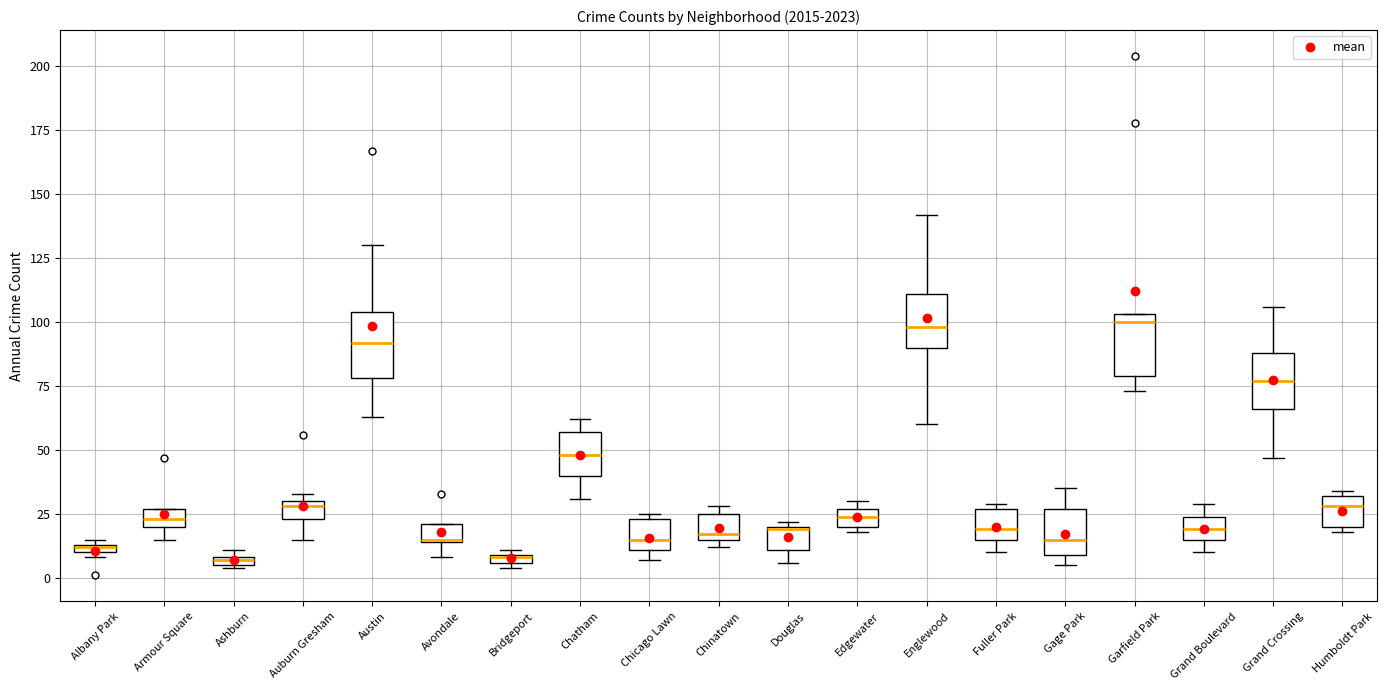

Where is the lower edge of the box for Chinatown on the y-axis? The values are not printed on the chart, so give them approximately, as read against the axis.

15